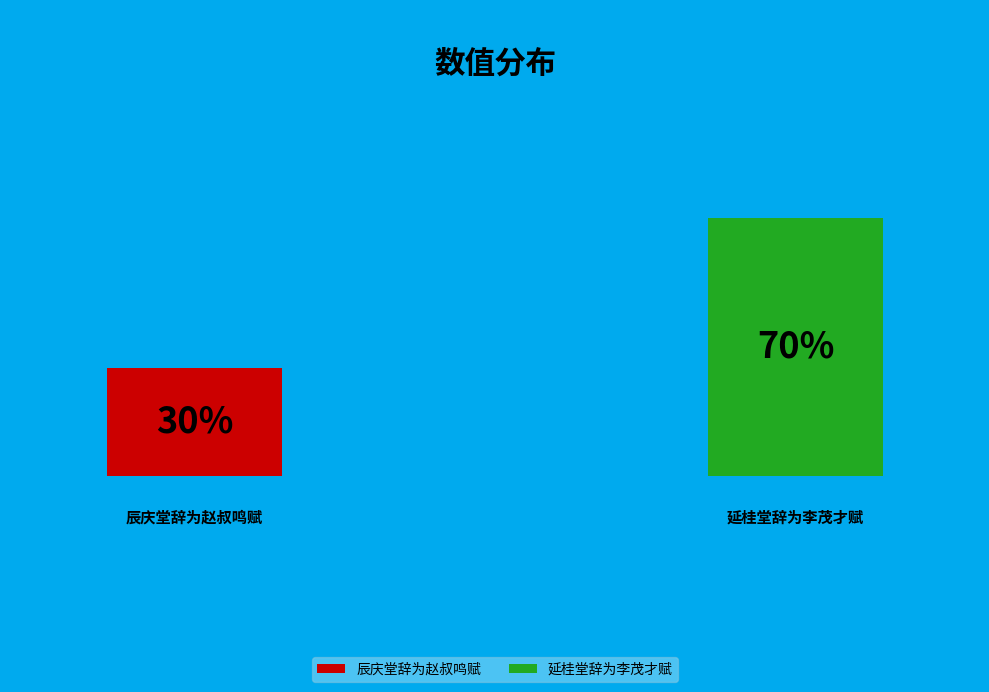

Is there a majority slice in this chart?

Yes